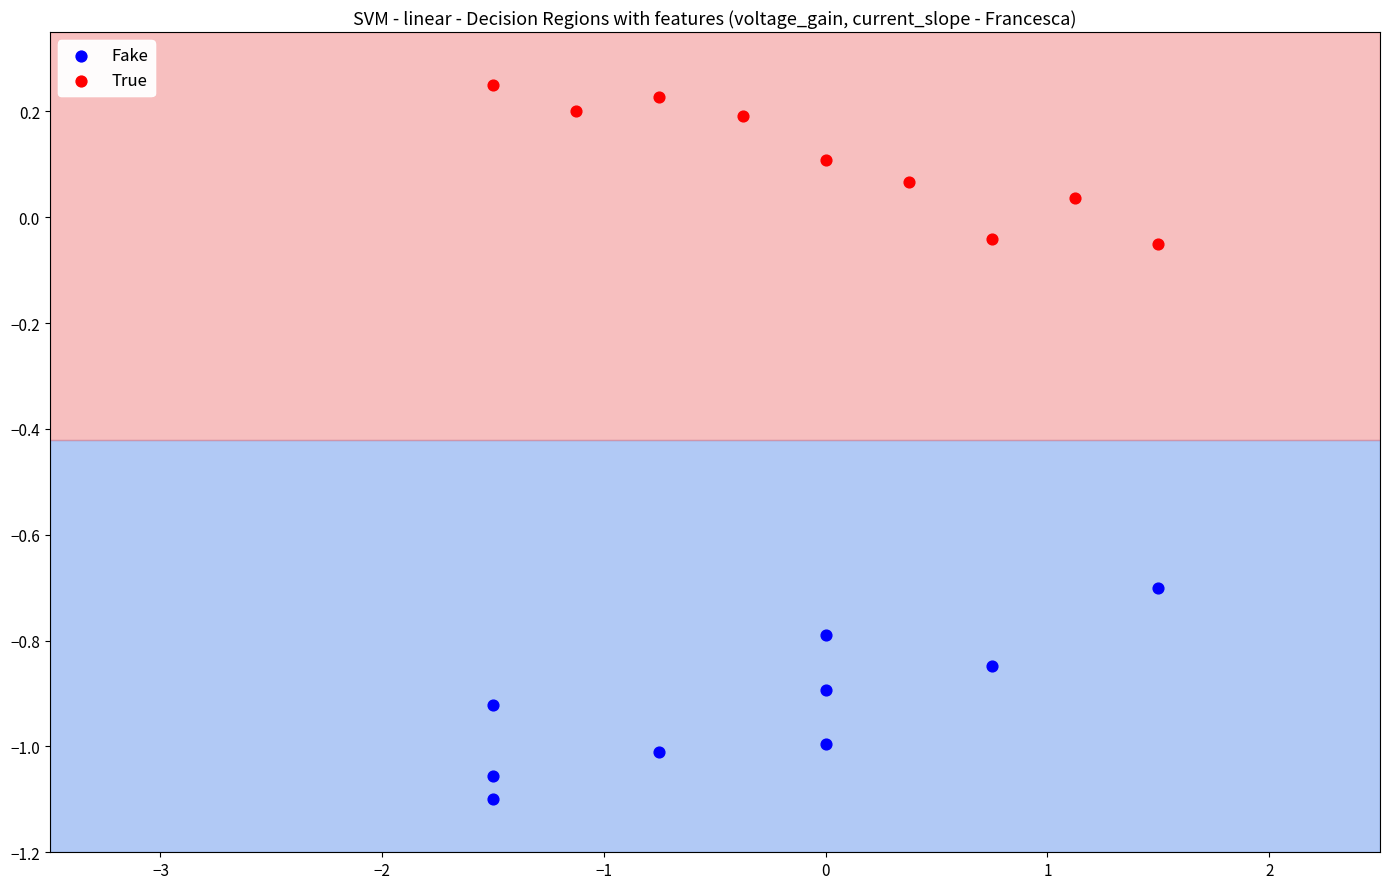

Which series has the largest Y range (max minus min)?

Fake